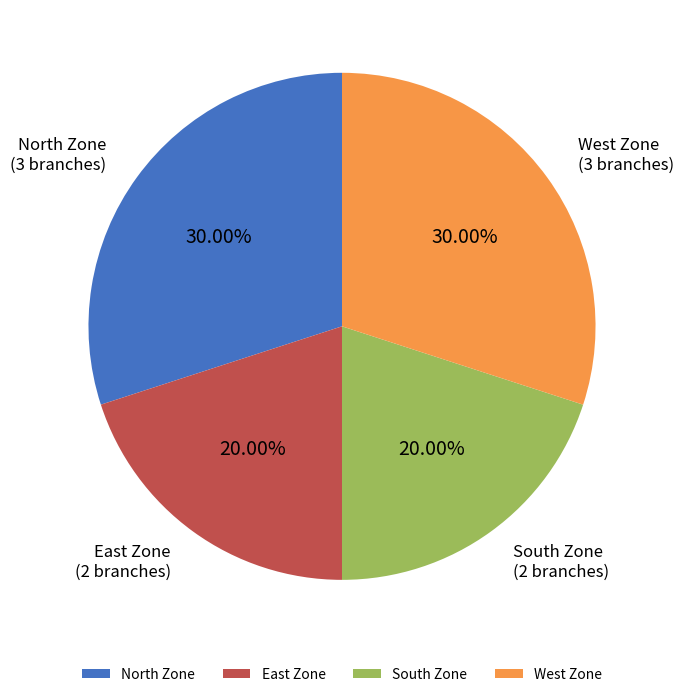

The East Zone slice represents 10% of the pie. True or false?

False